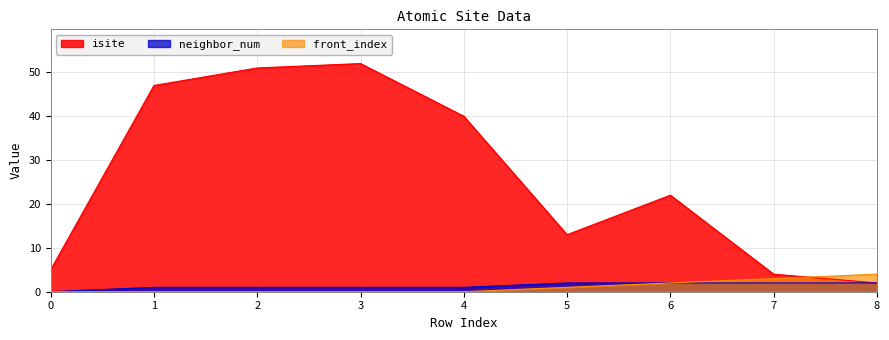

Reading left to right, extract all data points from this chart.

isite: 5	47	51	52	40	13	22	4	2
neighbor_num: 0	1	1	1	1	2	2	2	2
front_index: 0	0	0	0	0	1	2	3	4